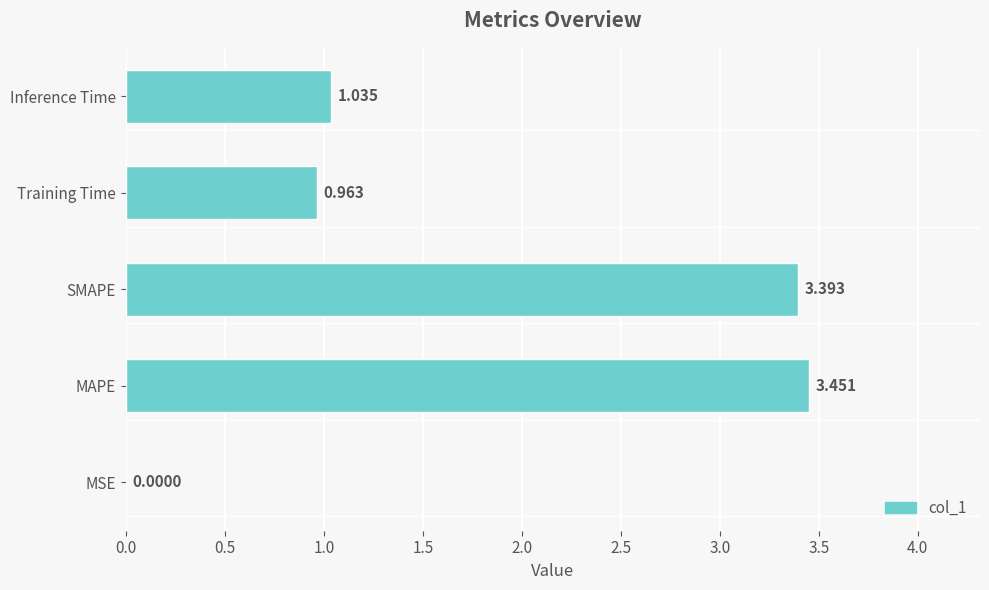

Between SMAPE and Training Time, which is larger?

SMAPE